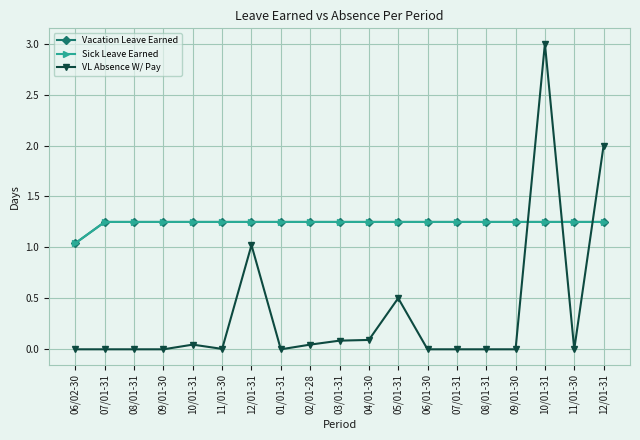

True or false: VL Absence W/ Pay and Vacation Leave Earned cross at least once.

True